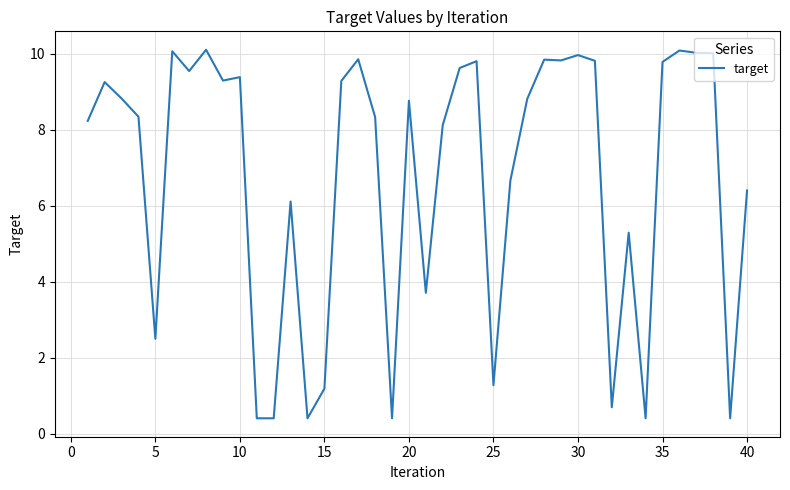

What is the difference between the maximum and minimum values?

9.7